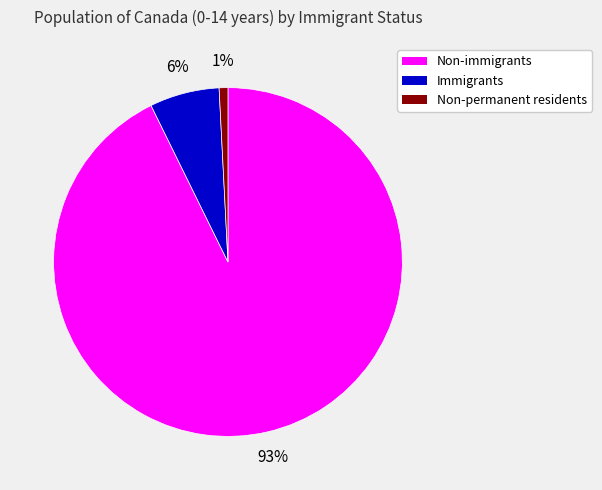

How many segments does this pie chart have?

3